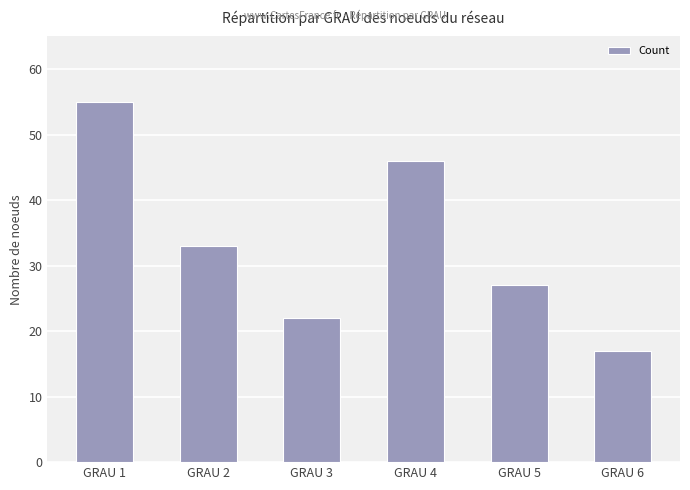

Are the bars horizontal?

No